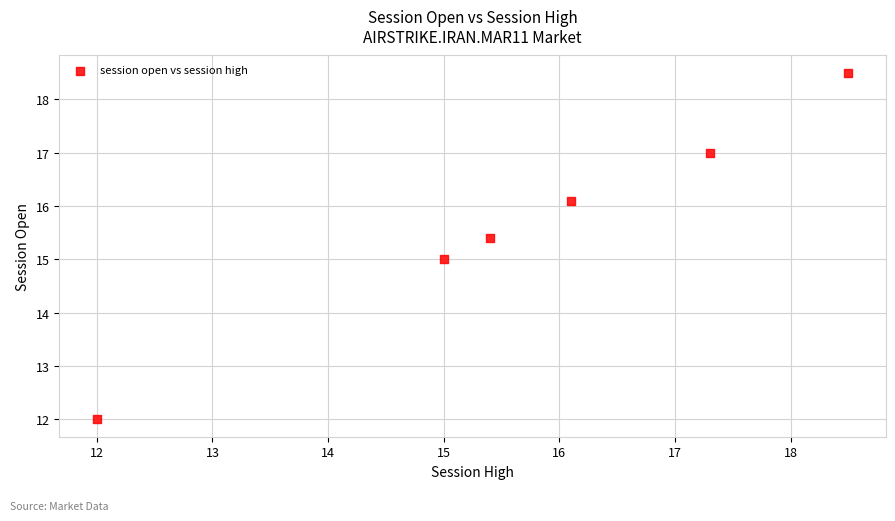

What is the range of Y values (max minus min)?

6.5